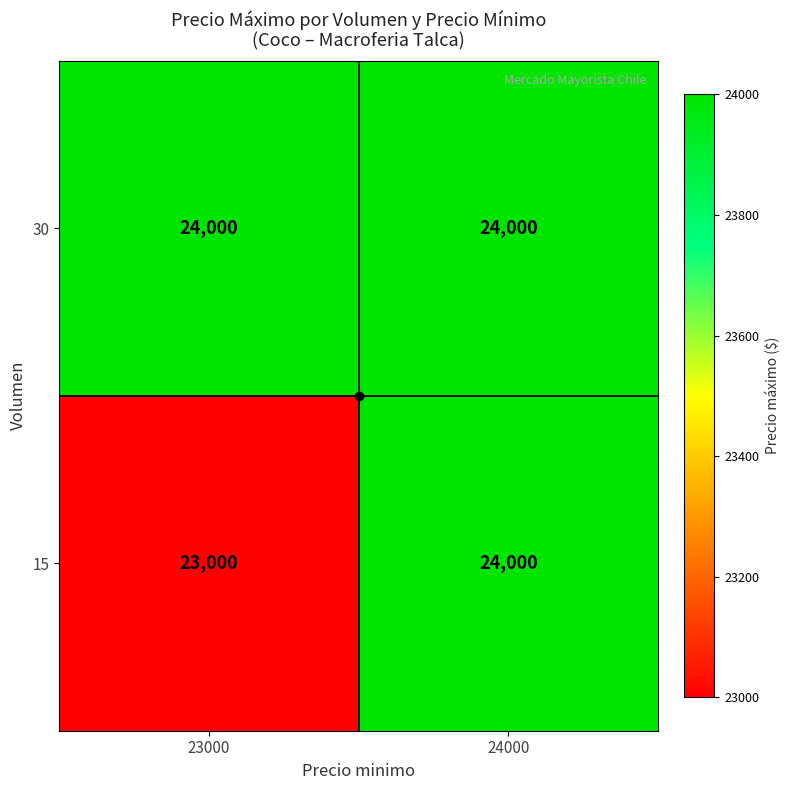

Which series has the widest spread of values?

15